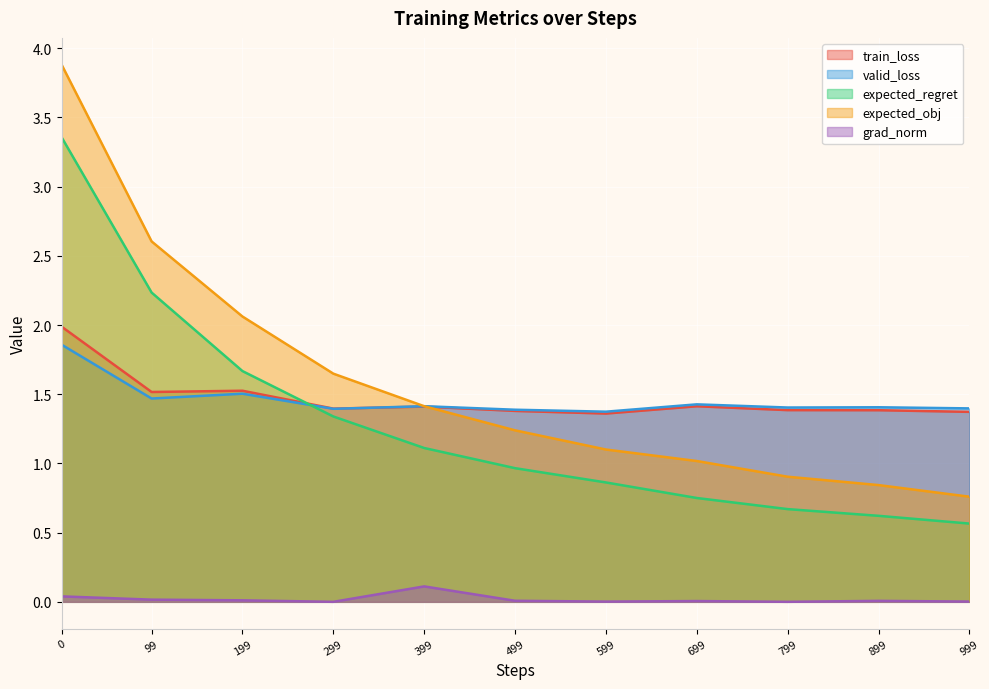

How many valid_loss values are between 1 and 2?

11